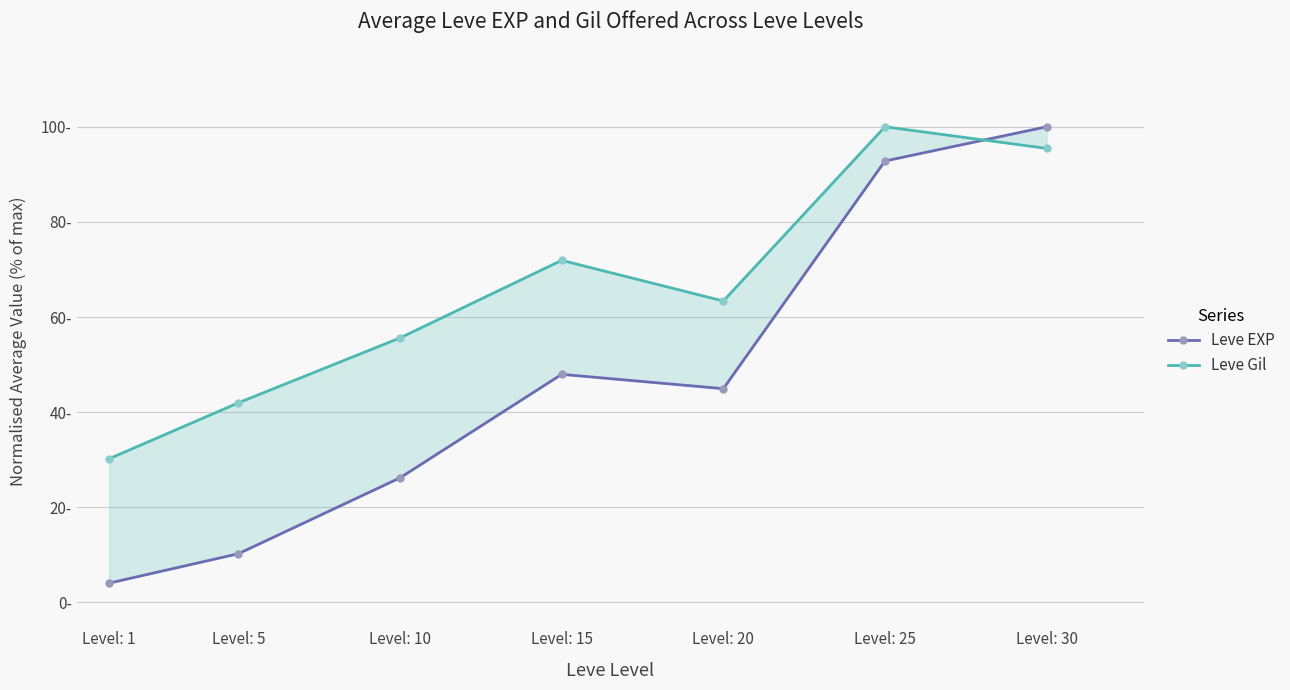

True or false: Leve Gil and Leve EXP cross at least once.

True